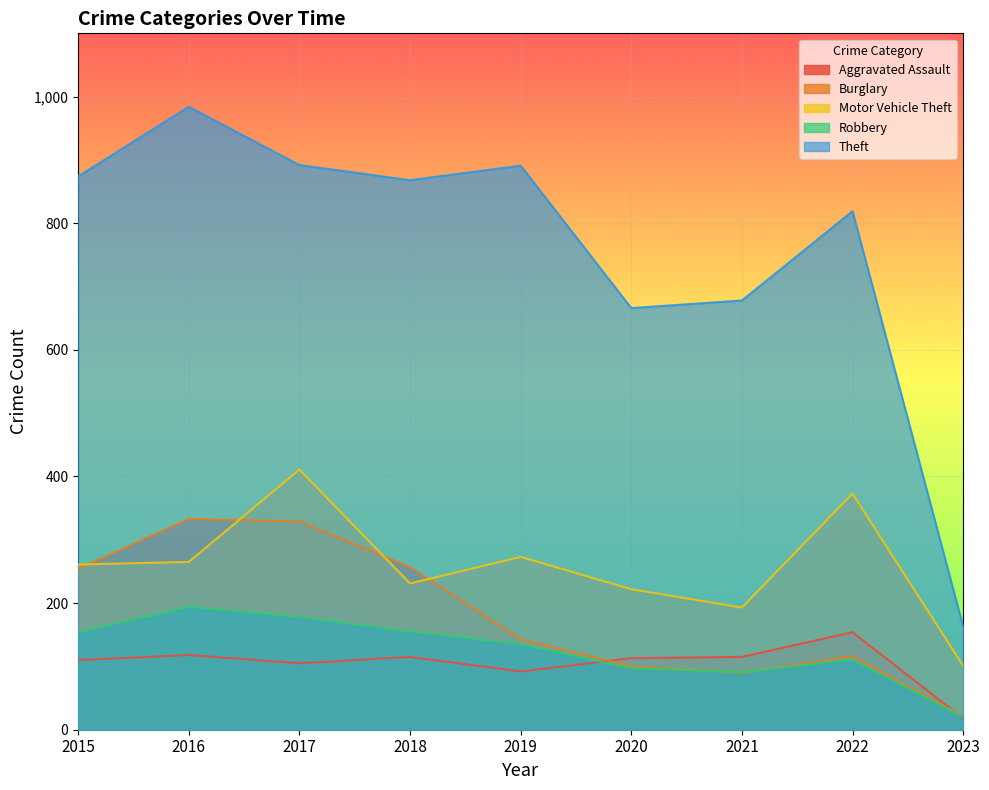

At how many categories does at least one series exceed 34?

9